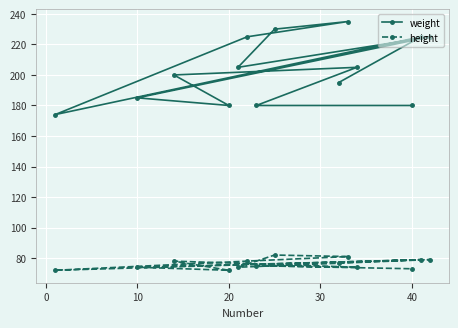

How many values in the weight series are below 205?

7